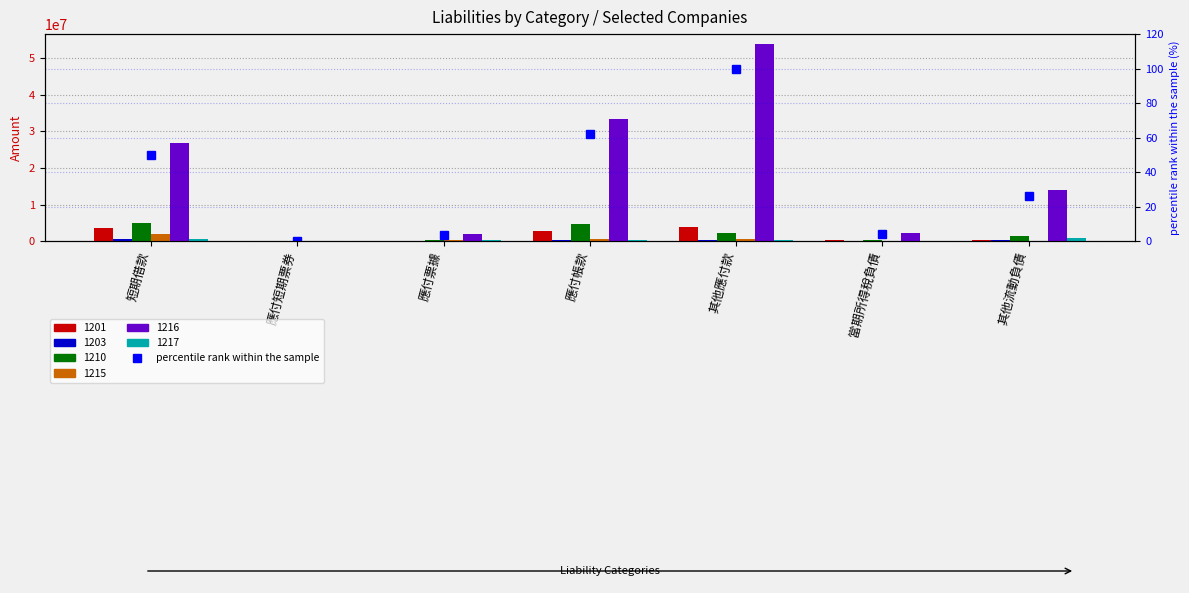

List the labels in order of value, largest first.

其他應付款, 應付帳款, 短期借款, 其他流動負債, 當期所得稅負債, 應付票據, 應付短期票券